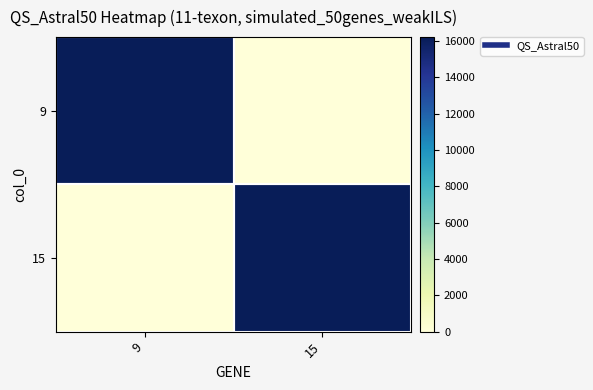

At which category does the chart reach its peak across all series?

9